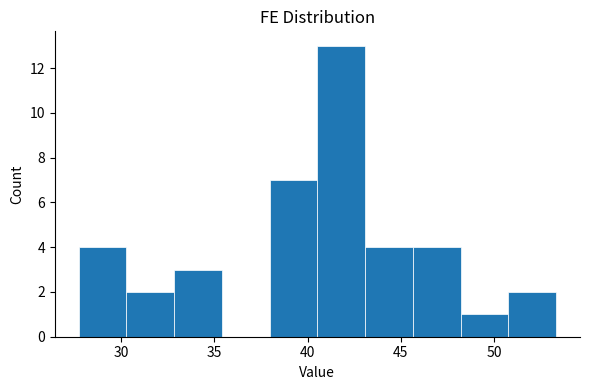

How tall is the bar that spans 51.0 to 53.5 on the x-axis? Neither the bar edges nor the heights are printed on the chart, so give them approximately, as read against the axes.

2